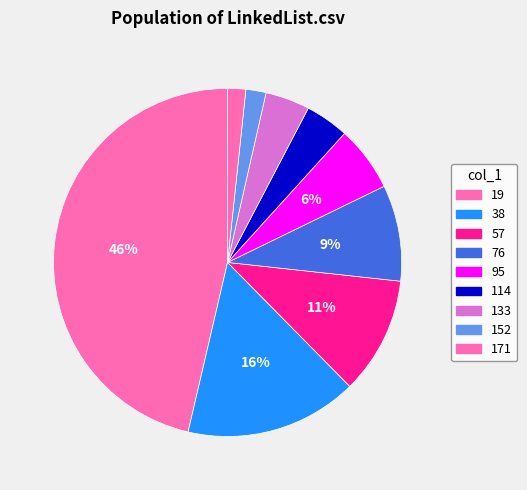

Which slice is the smallest?

171